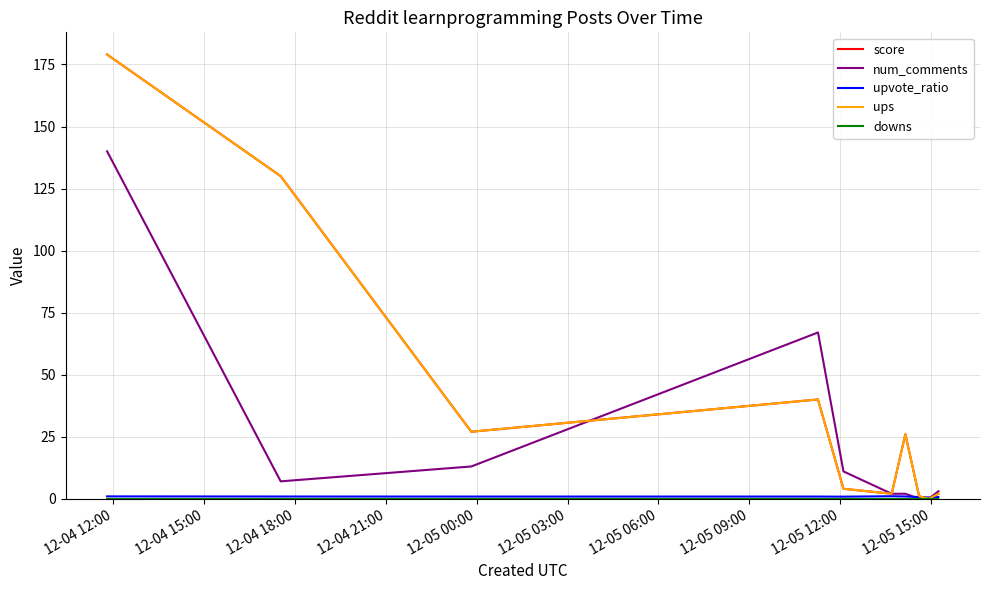

What is the difference between the second highest and second lowest values in the ups series?

129.0